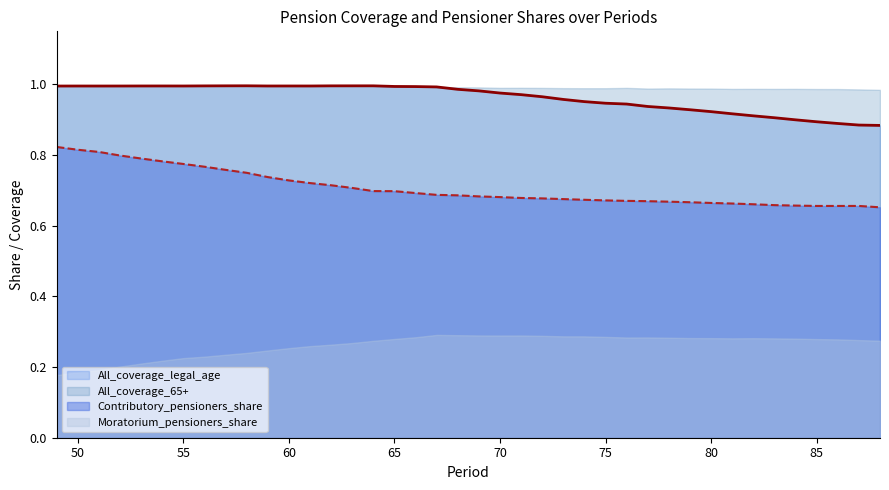

Count the Contributory_share_line values in the range 0 to 1.

40